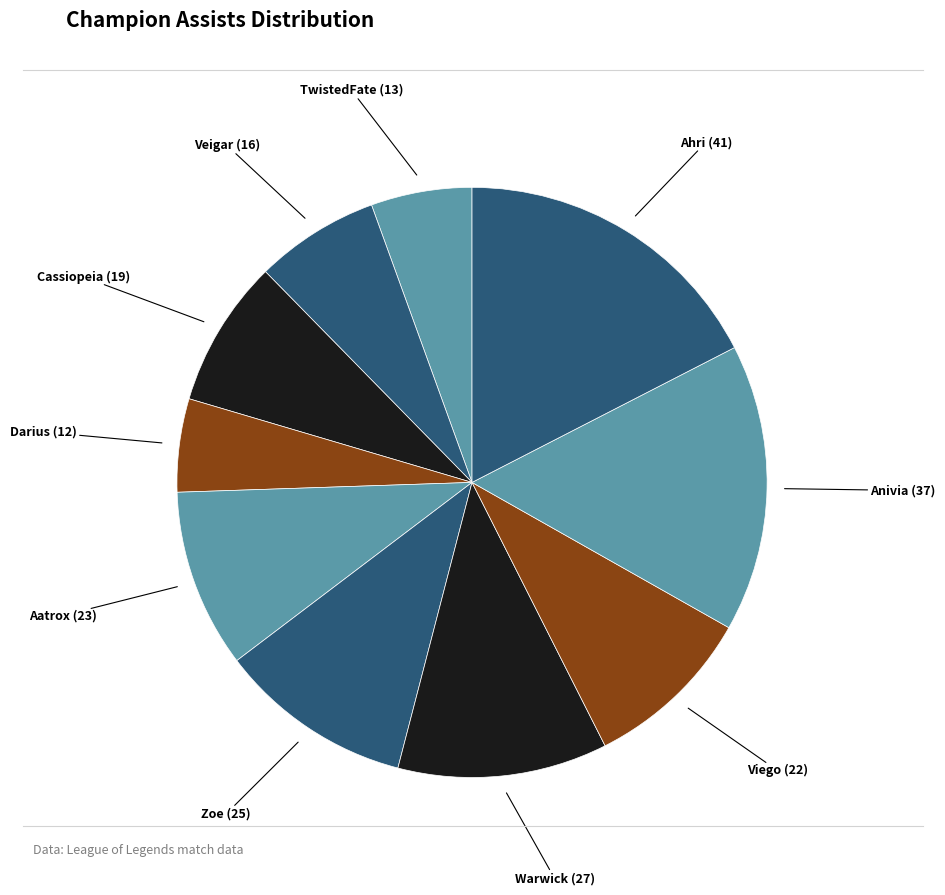

Which category has the biggest portion of the pie?

Ahri